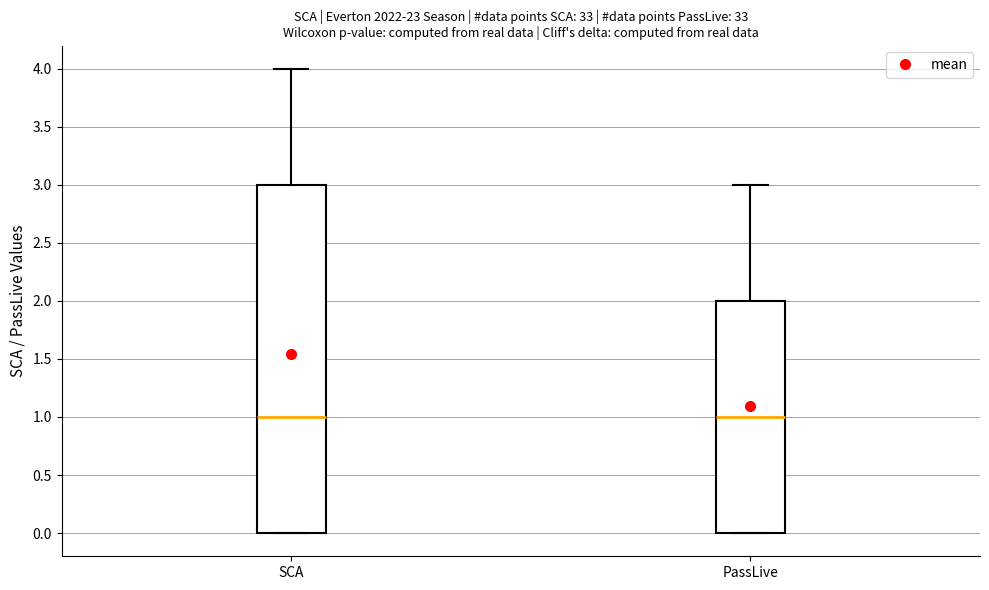

Where does the median line of the box for SCA sit on the y-axis? The values are not printed on the chart, so give them approximately, as read against the axis.

1